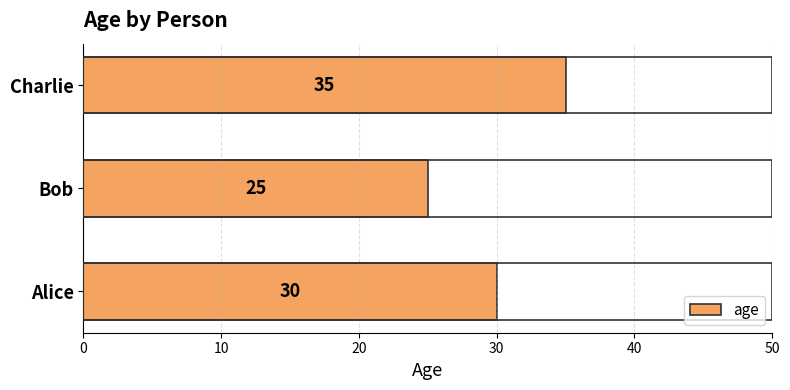

The chart shows a value of 30 at Alice. True or false?

True